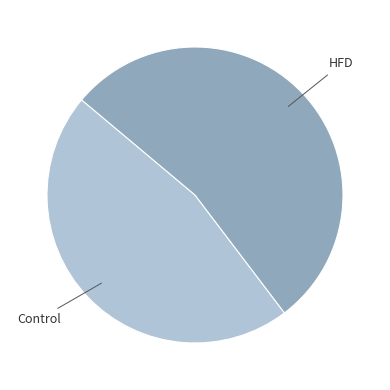

Is there any slice that represents more than half of the pie?

Yes